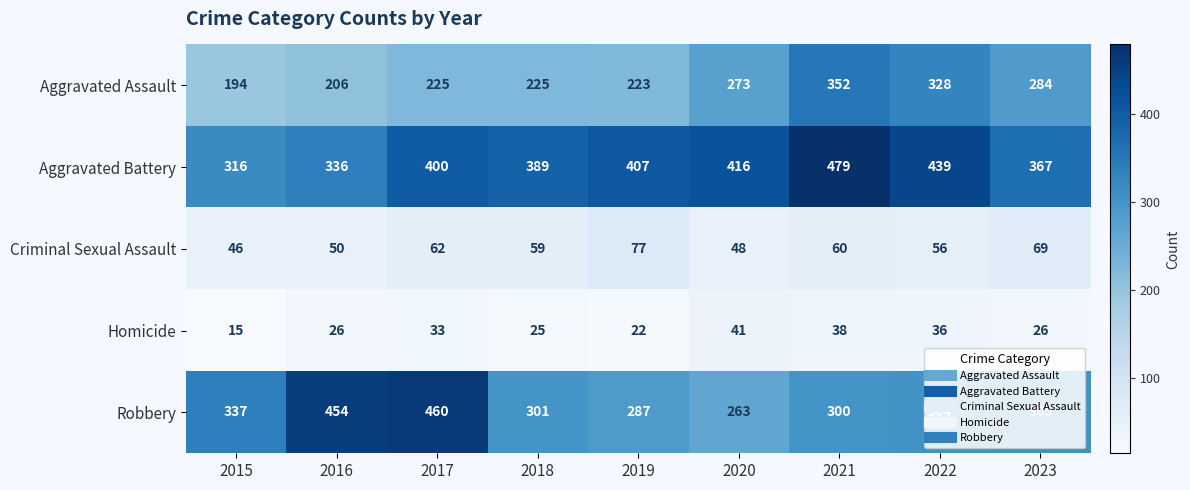

The Aggravated Battery series shows 367 at 2023. True or false?

True